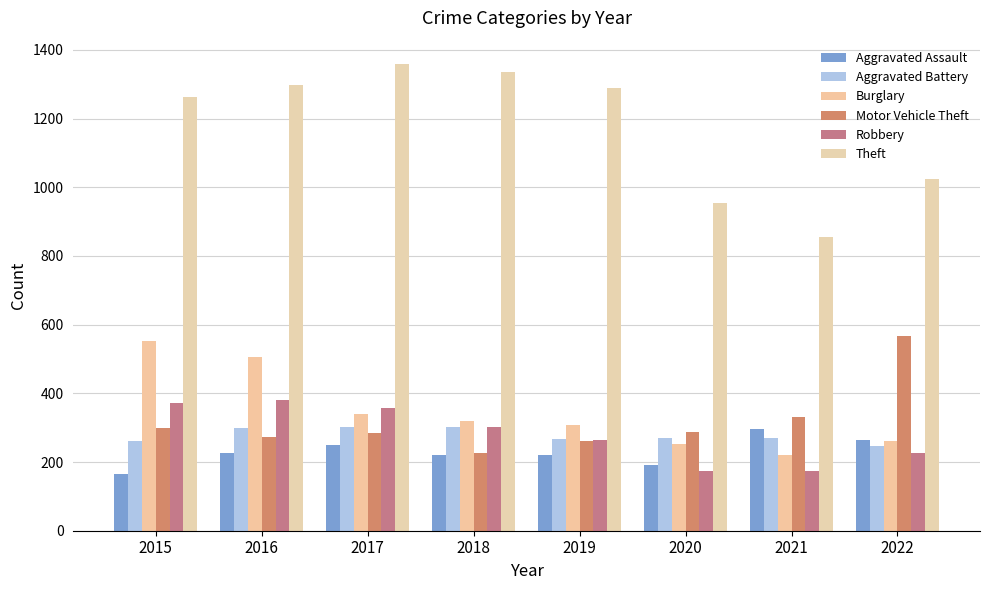

At how many categories does at least one series exceed 409?

8